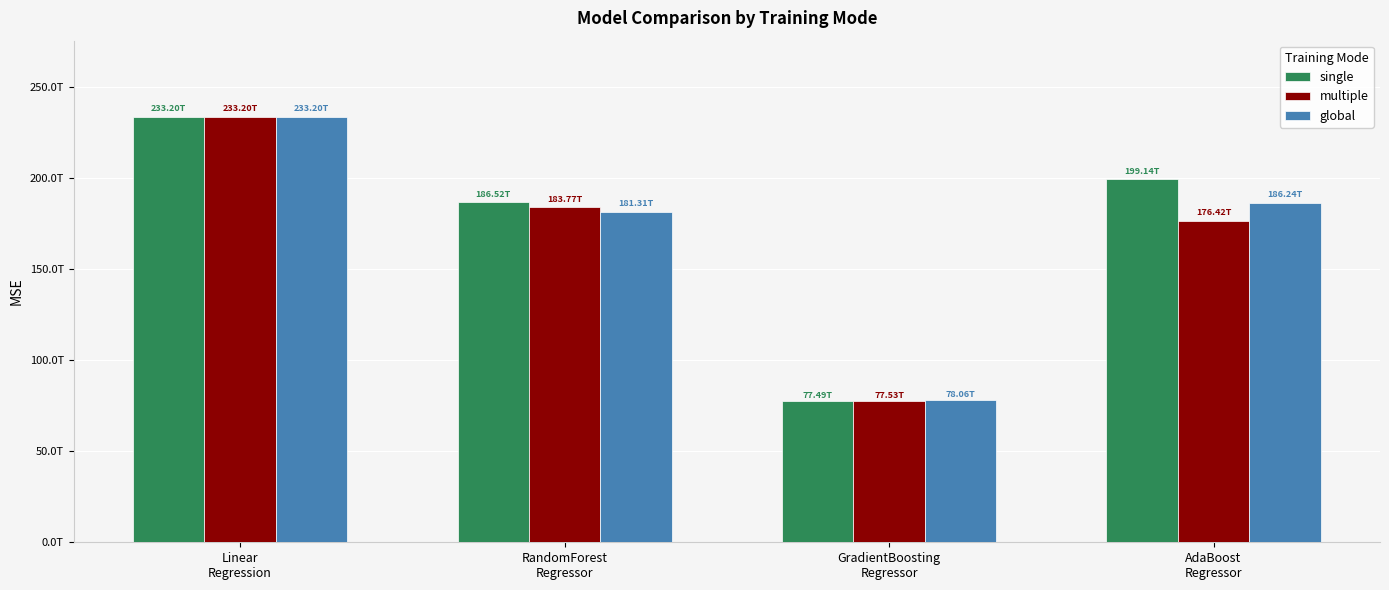

Between RandomForest
Regressor and AdaBoost
Regressor, which series saw the biggest shift?

single